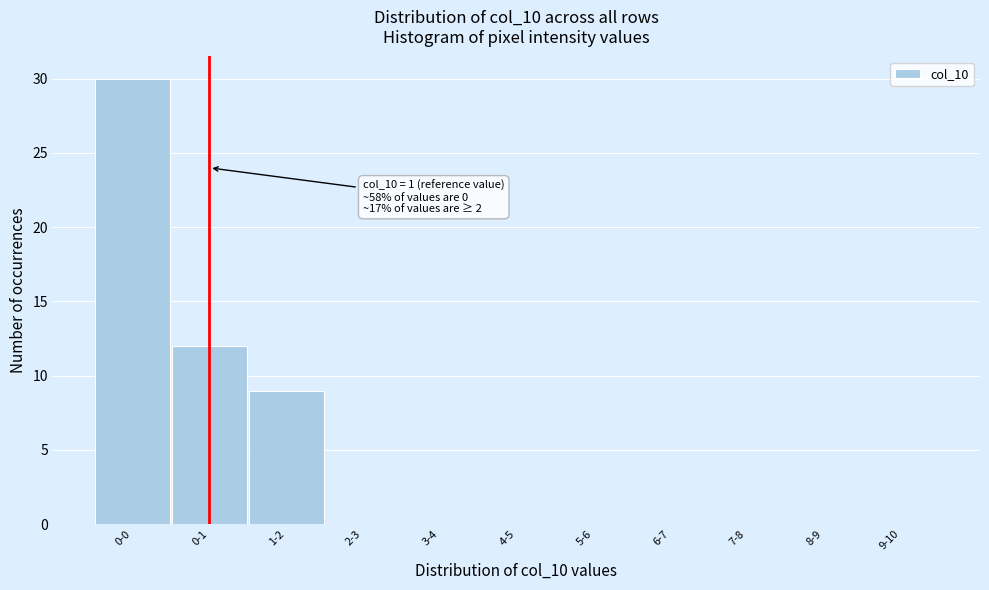

Reading left to right, transcribe all the data shown in this chart.

0-0=30	0-1=12	1-2=9	2-3=0	3-4=0	4-5=0	5-6=0	6-7=0	7-8=0	8-9=0	9-10=0